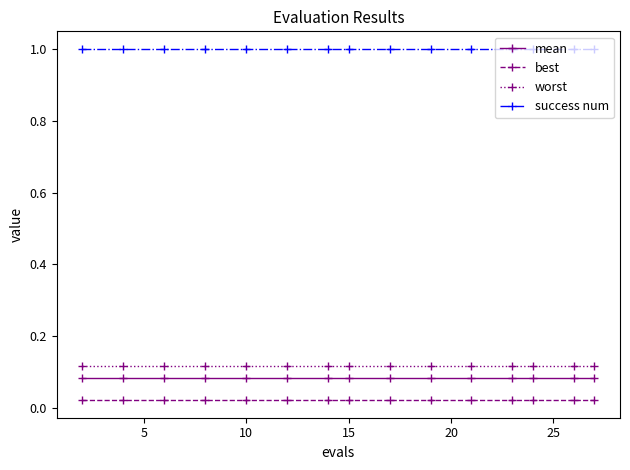

What is the maximum value shown in the chart?

1.0